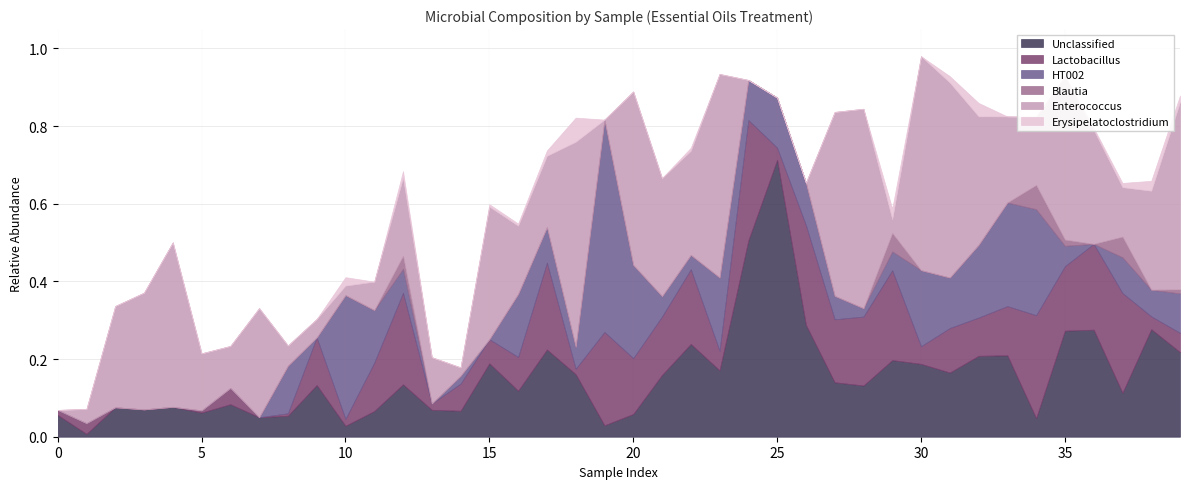

Which series has the largest range (max minus min)?

Unclassified